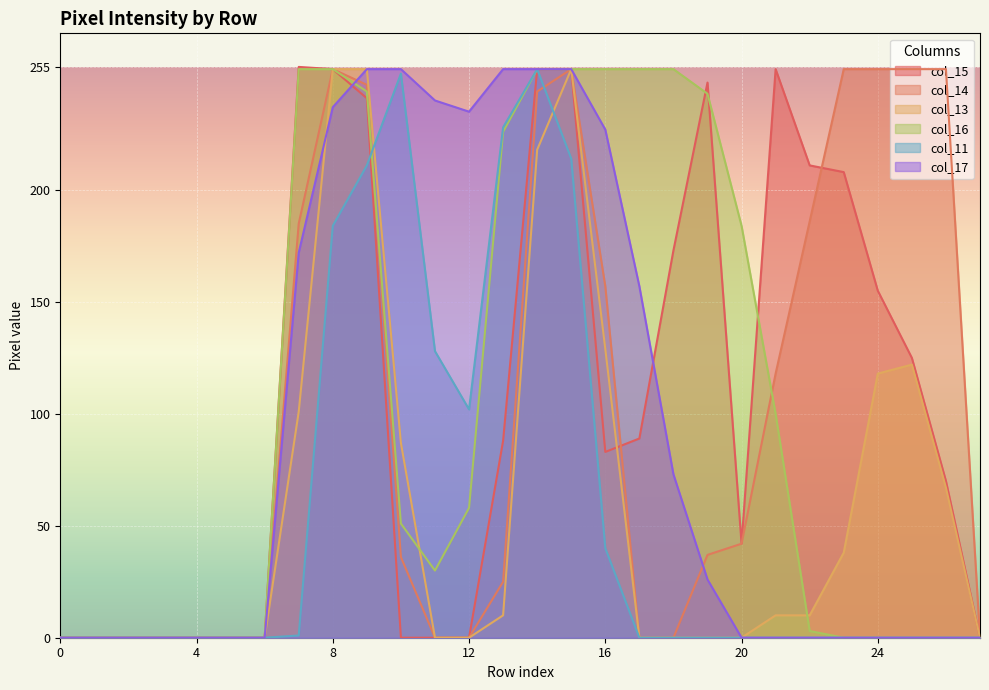

Between 1 and 25, which series saw the biggest shift?

col_14